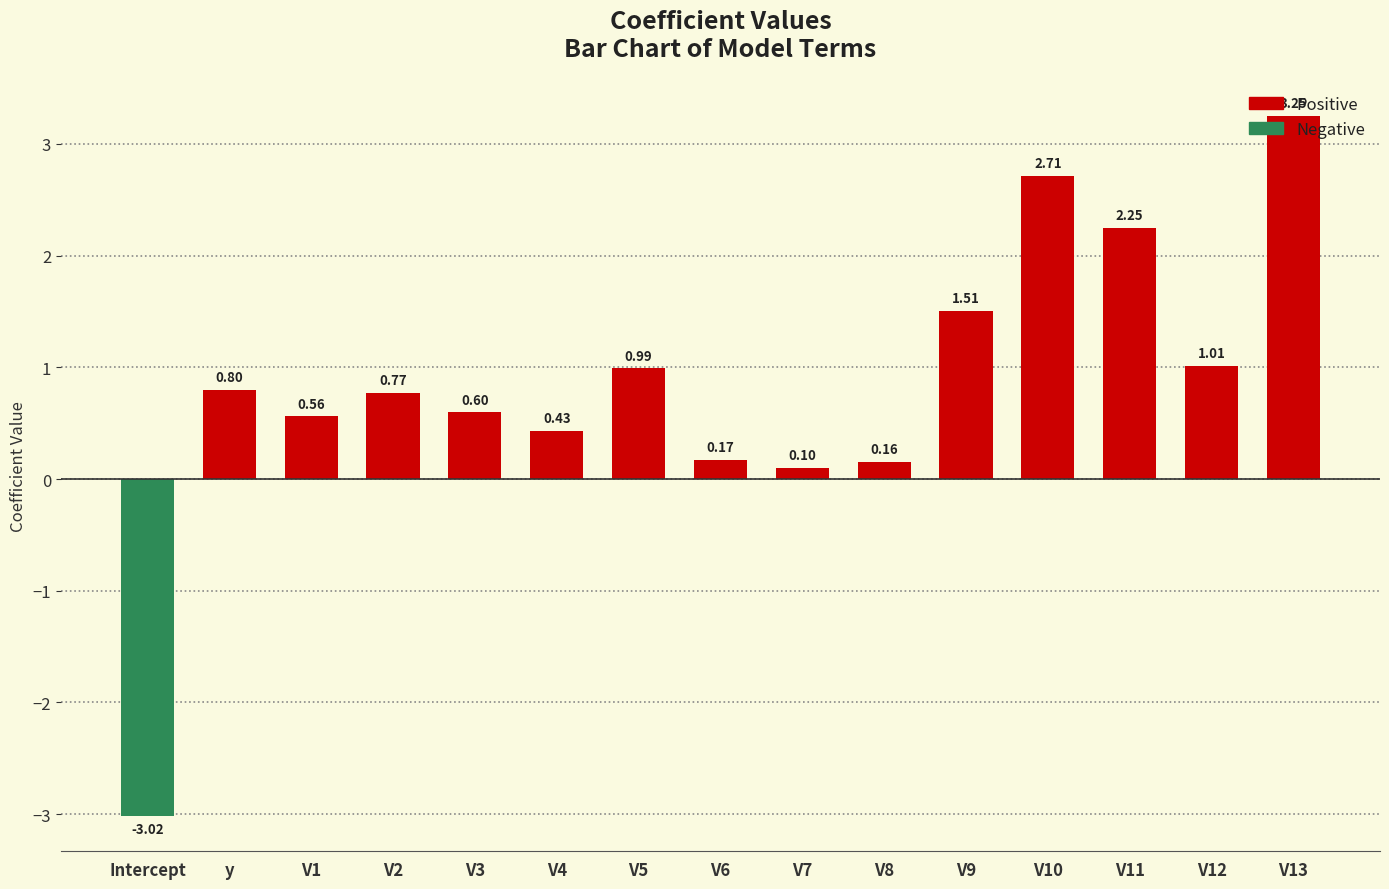

How many positive values are there?

14